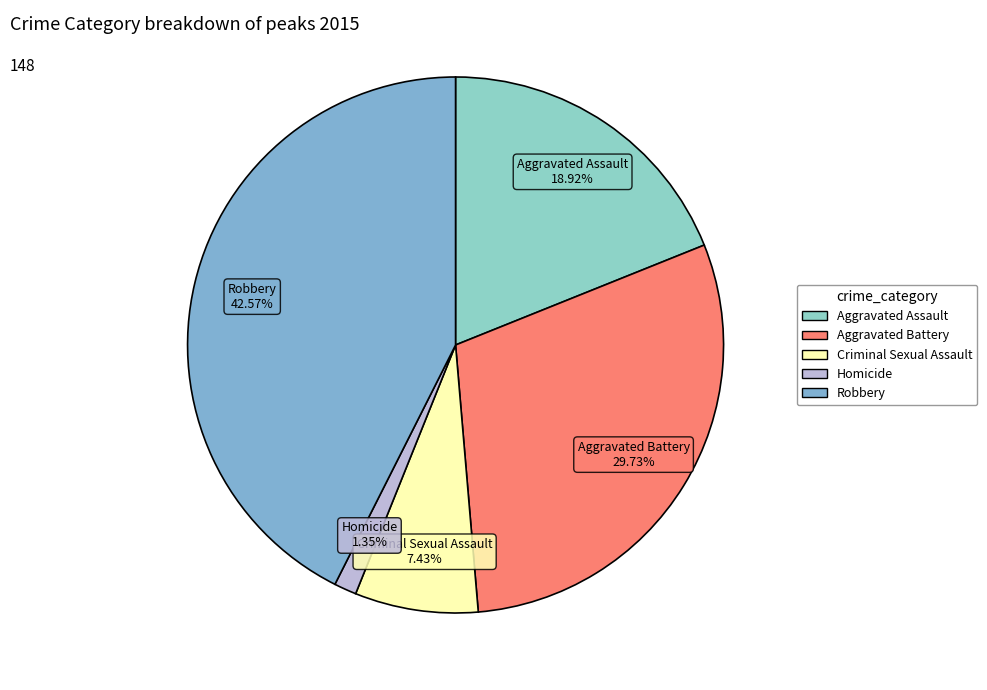

Is Criminal Sexual Assault the majority of the pie?

No